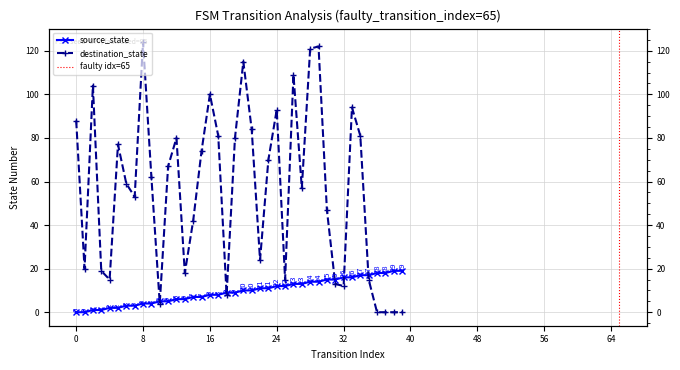

What is the sum of the destination_state values at 28 and 14?

163